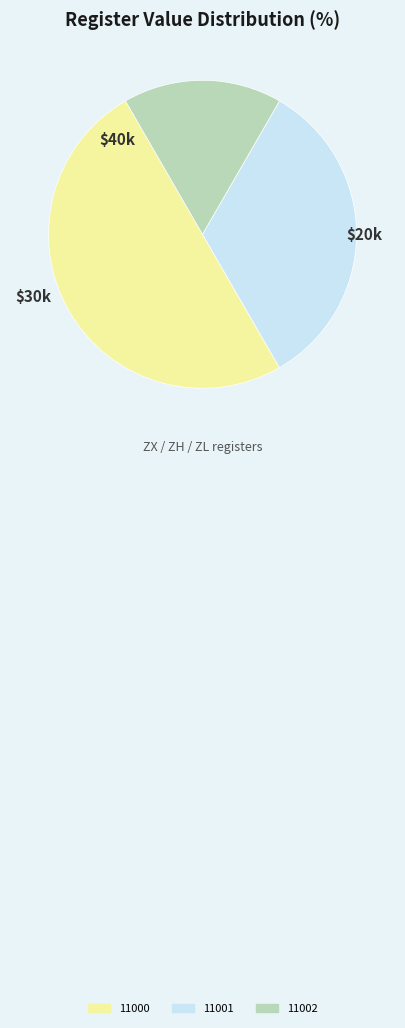

Which has a higher value, 11000 or 11002?

11000